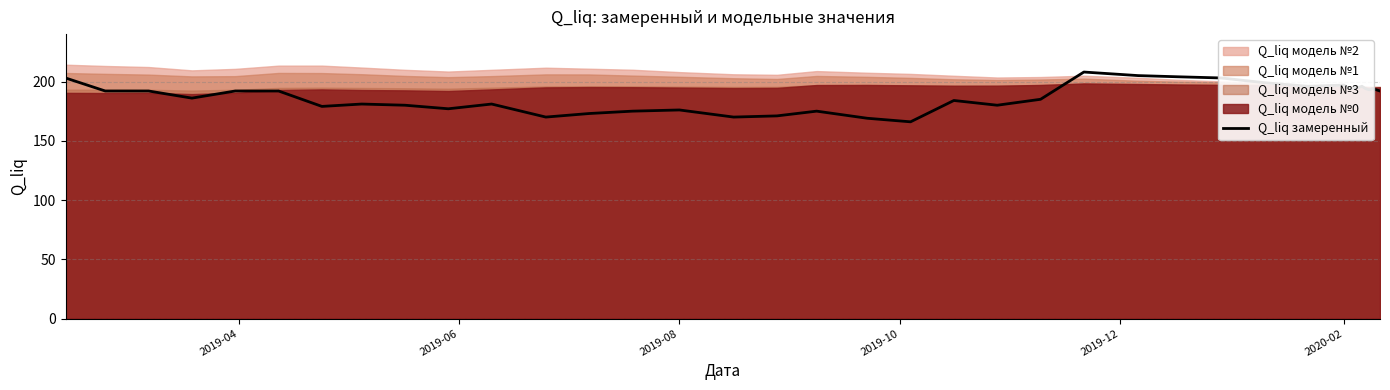

How many values exceed 192?

17